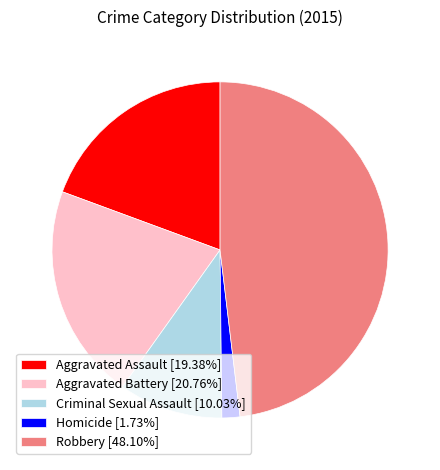

Is Criminal Sexual Assault the majority of the pie?

No